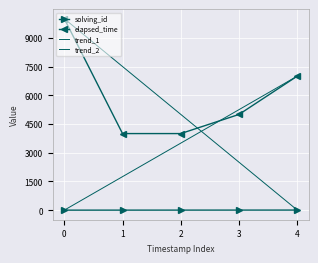

How many elapsed_time values are between 4000 and 7000?

4